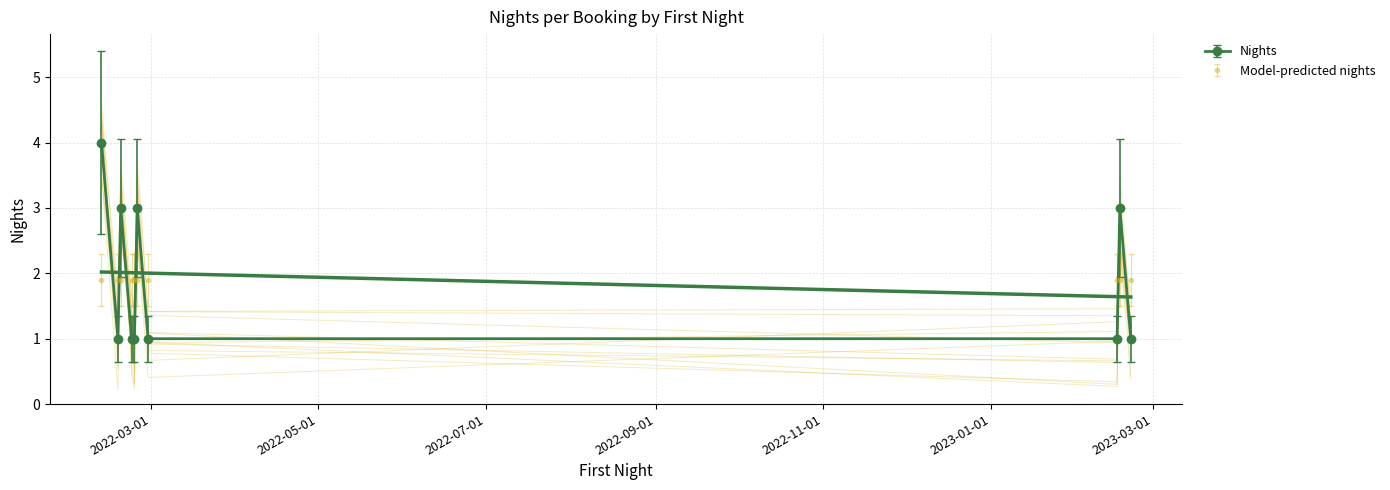

What is the maximum value shown in the chart?

4